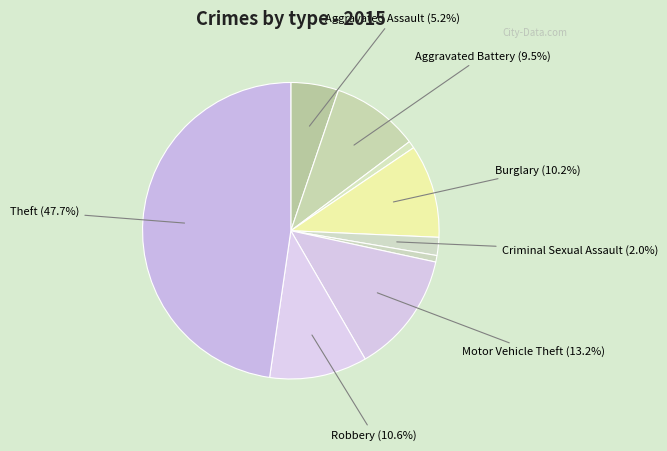

To the nearest percent, what is the average slice percentage?

11%